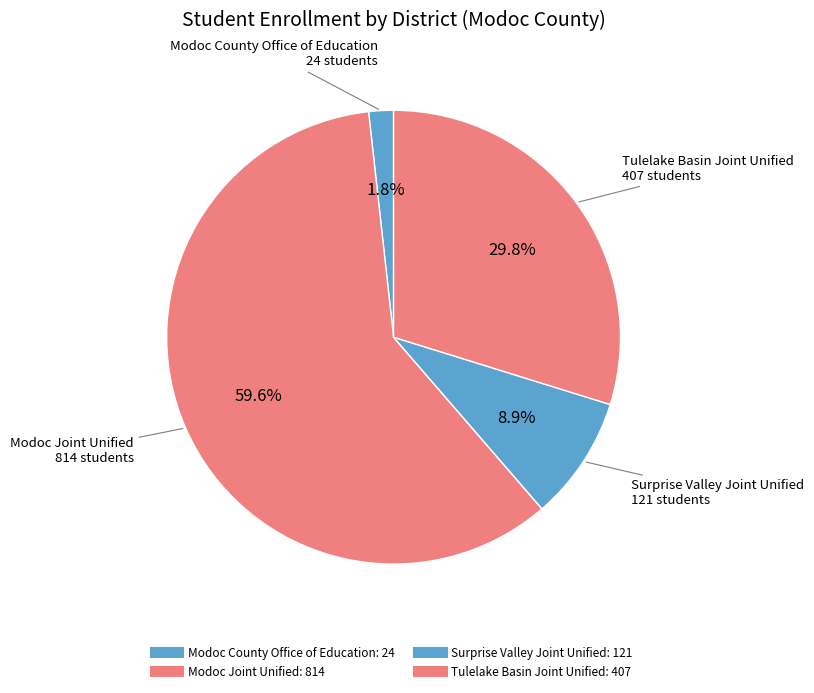

To the nearest percent, what percentage of the pie is Tulelake Basin Joint Unified?

30%